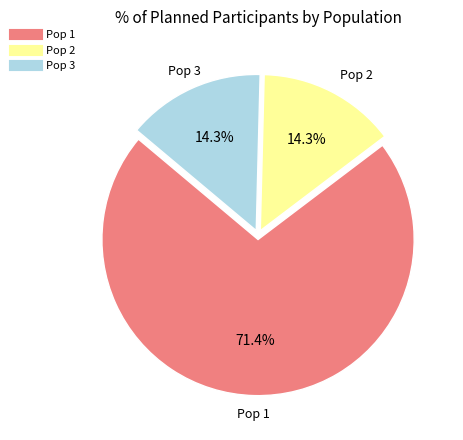

Which slice is the largest?

Pop 1